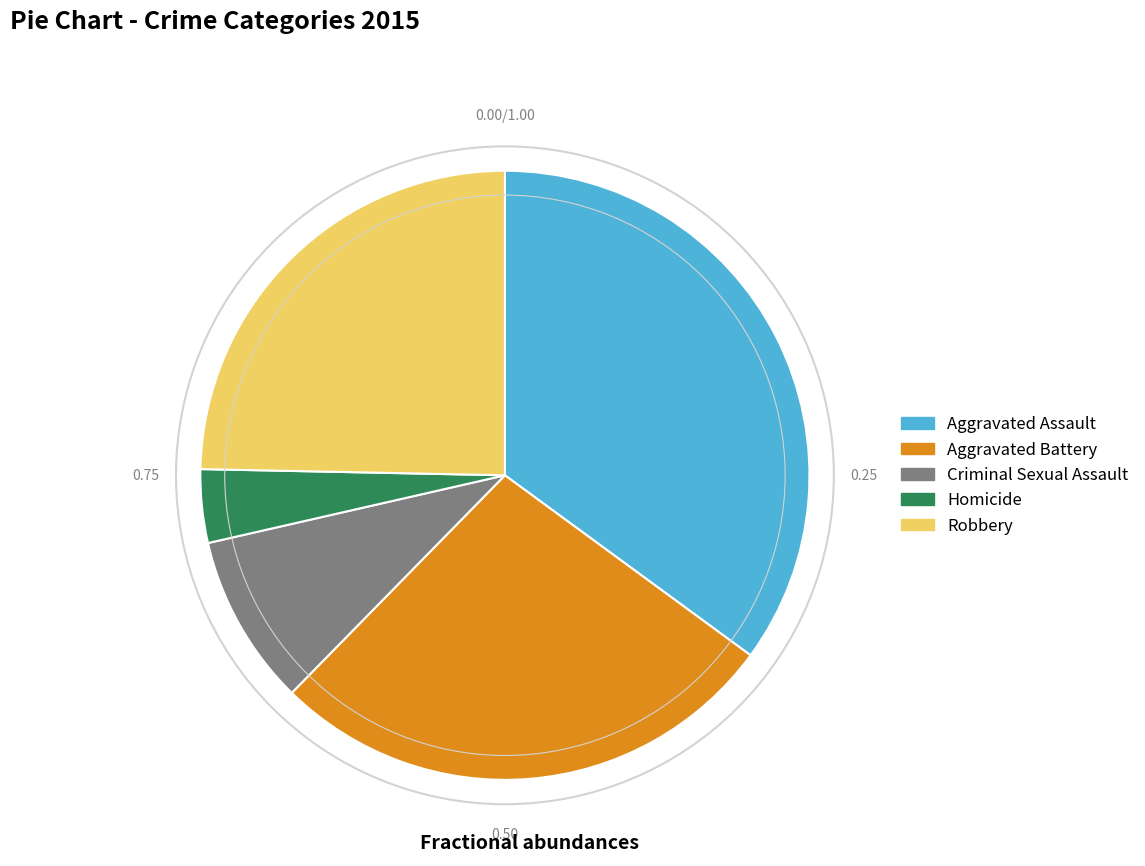

Is the sum of Homicide and Aggravated Battery greater than half?

No